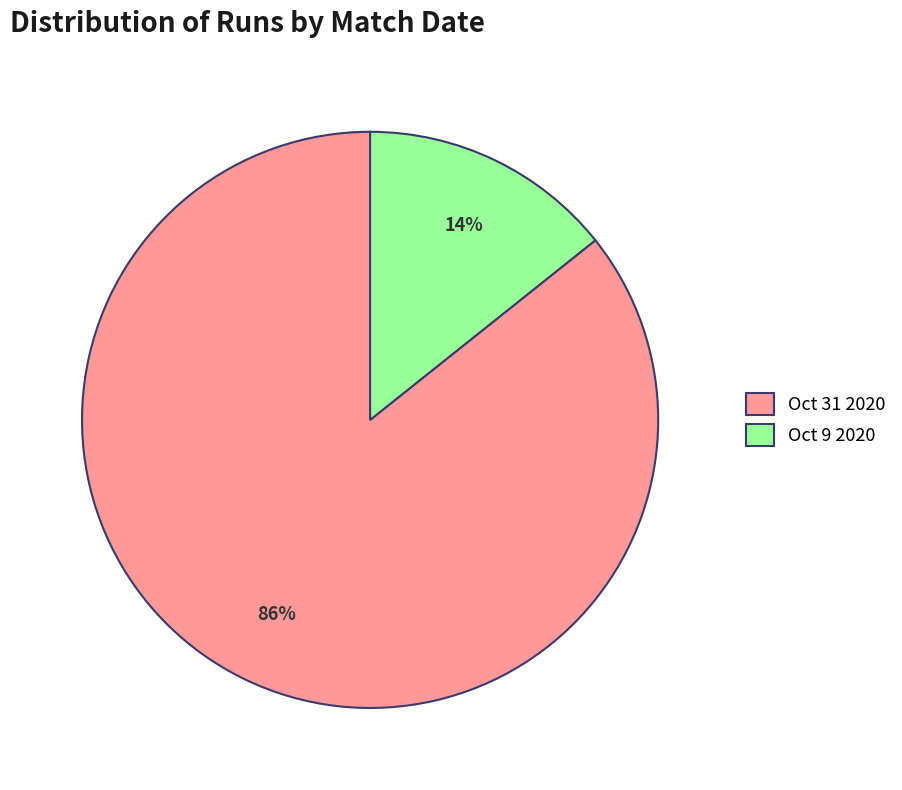

Count the number of slices in the pie.

2